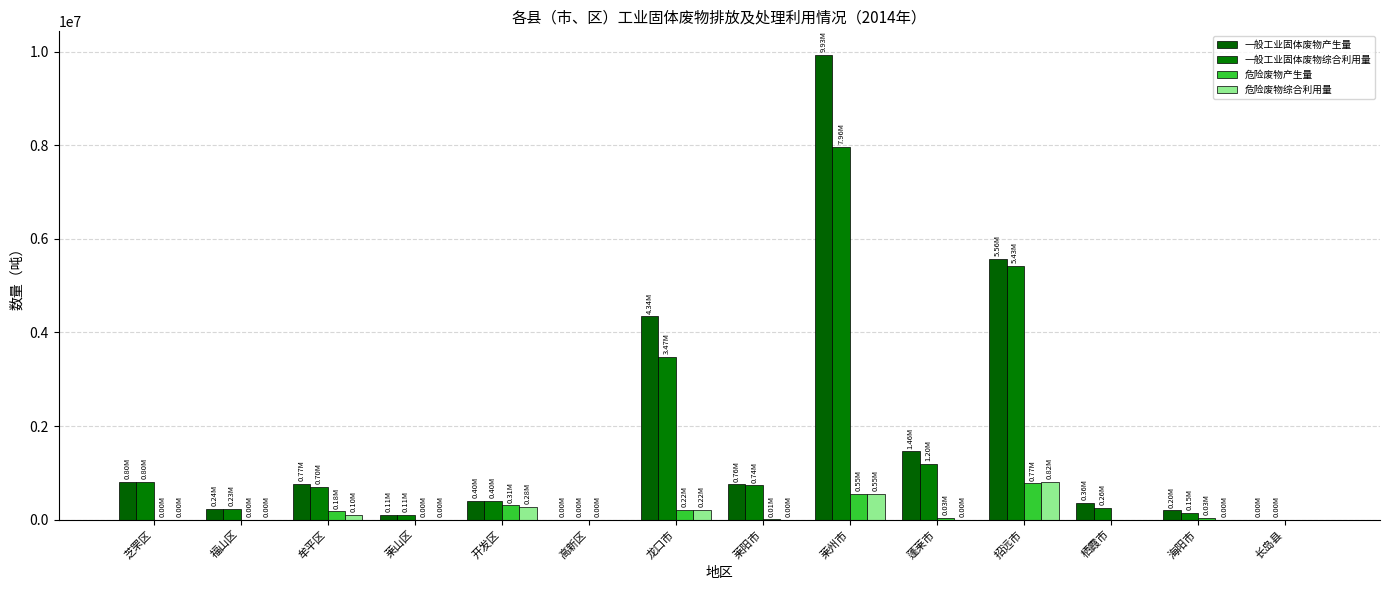

What are all the series names shown in the legend?

一般工业固体废物产生量, 一般工业固体废物综合利用量, 危险废物产生量, 危险废物综合利用量